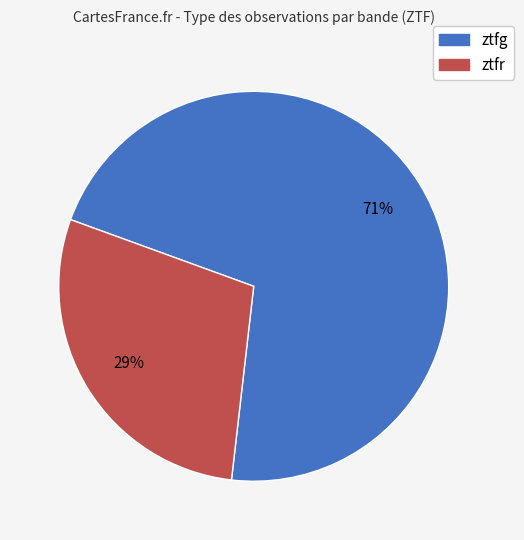

What is the ratio of the value at ztfr to the value at ztfg?

0.4